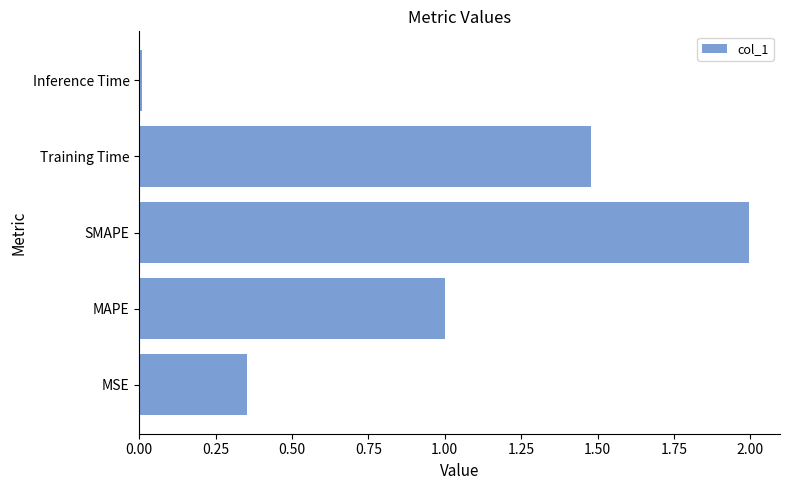

True or false: the data shows 1.3 at SMAPE.

False